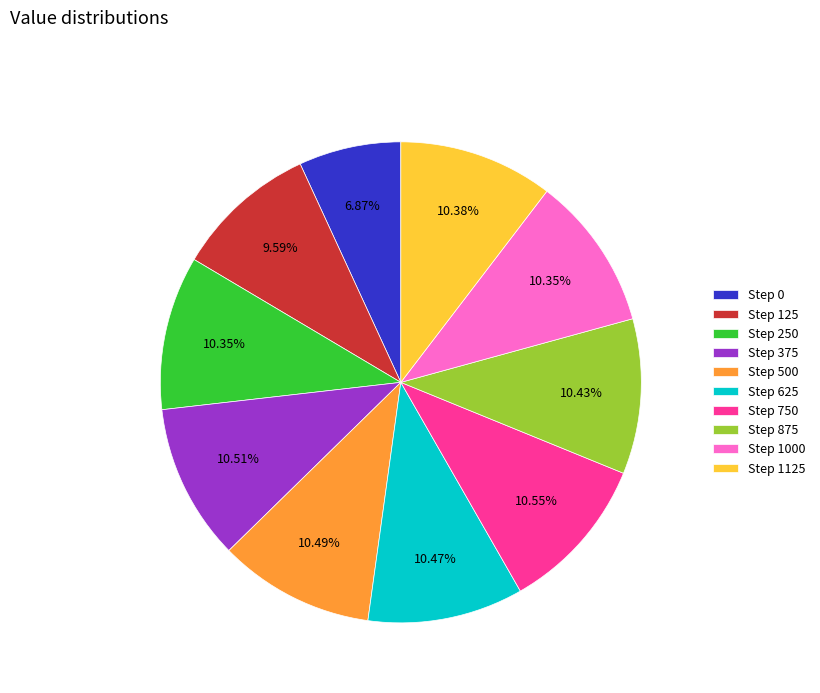

Is Step 625 the majority of the pie?

No